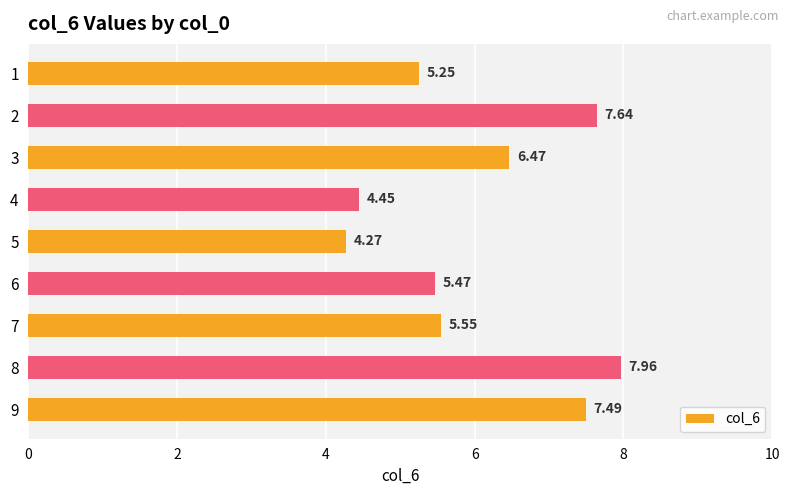

How many bars are there in total?

9